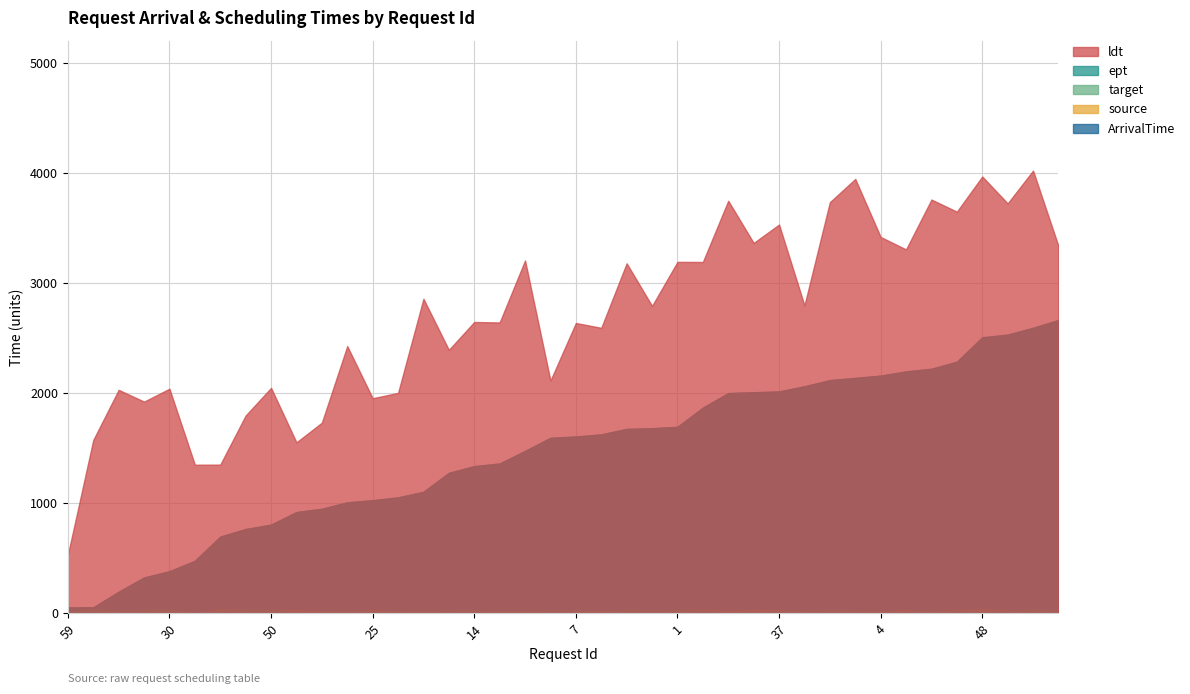

Rank the series at 39 from highest to lowest value.

ldt, ArrivalTime, ept, target, source